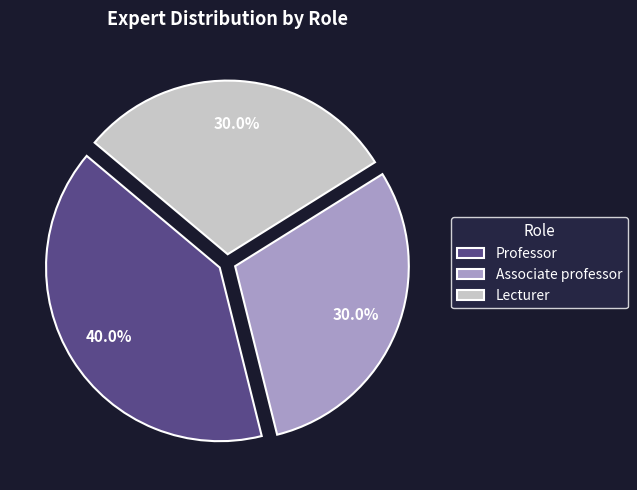

What percentage is the Associate professor slice, to the nearest percent?

30%